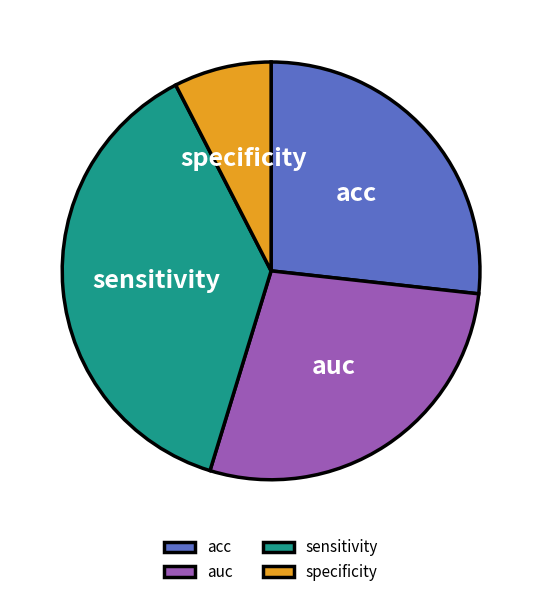

Combined, do specificity and sensitivity account for over 50%?

No